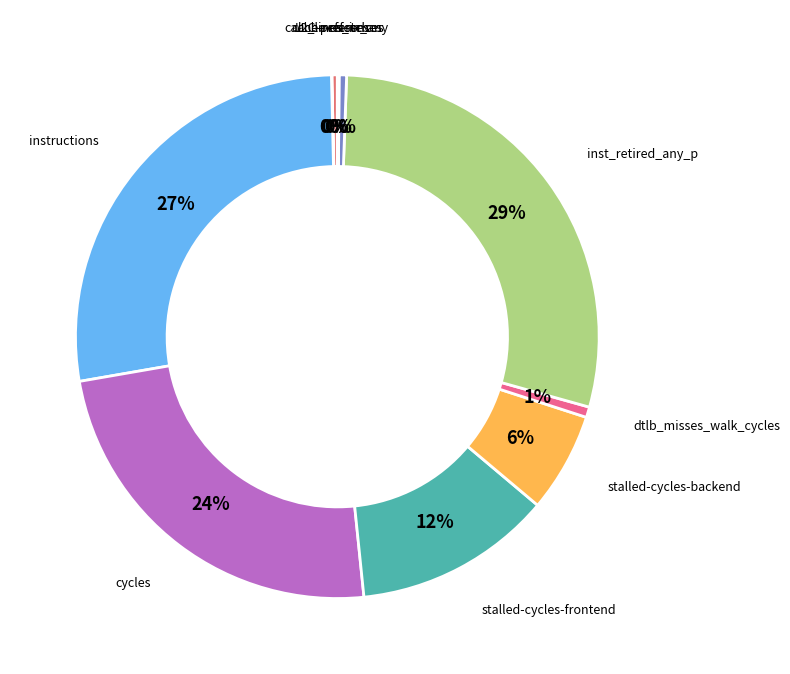

Count the number of slices in the pie.

10